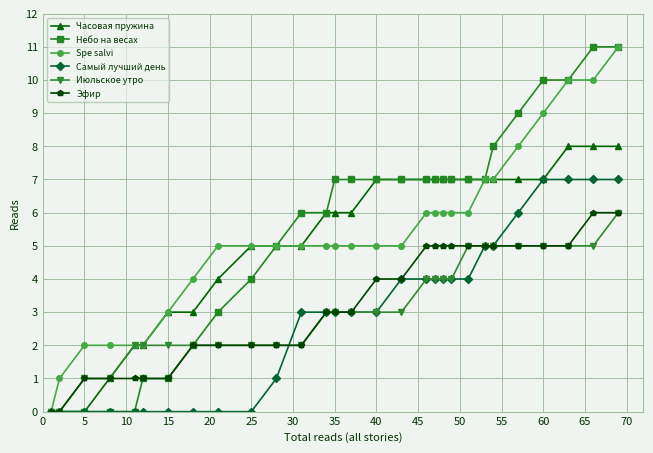

What is the value of the Эфир point at the 17th from the left?

4